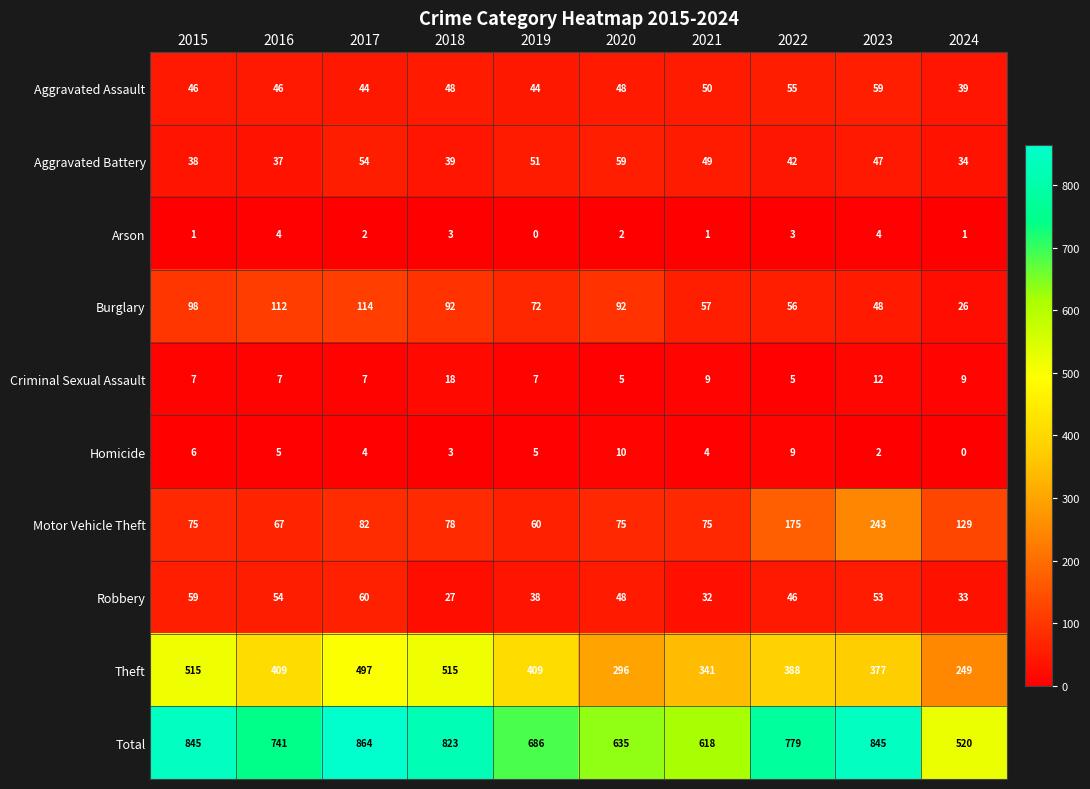

The value of Total at 2015 is 845. True or false?

True